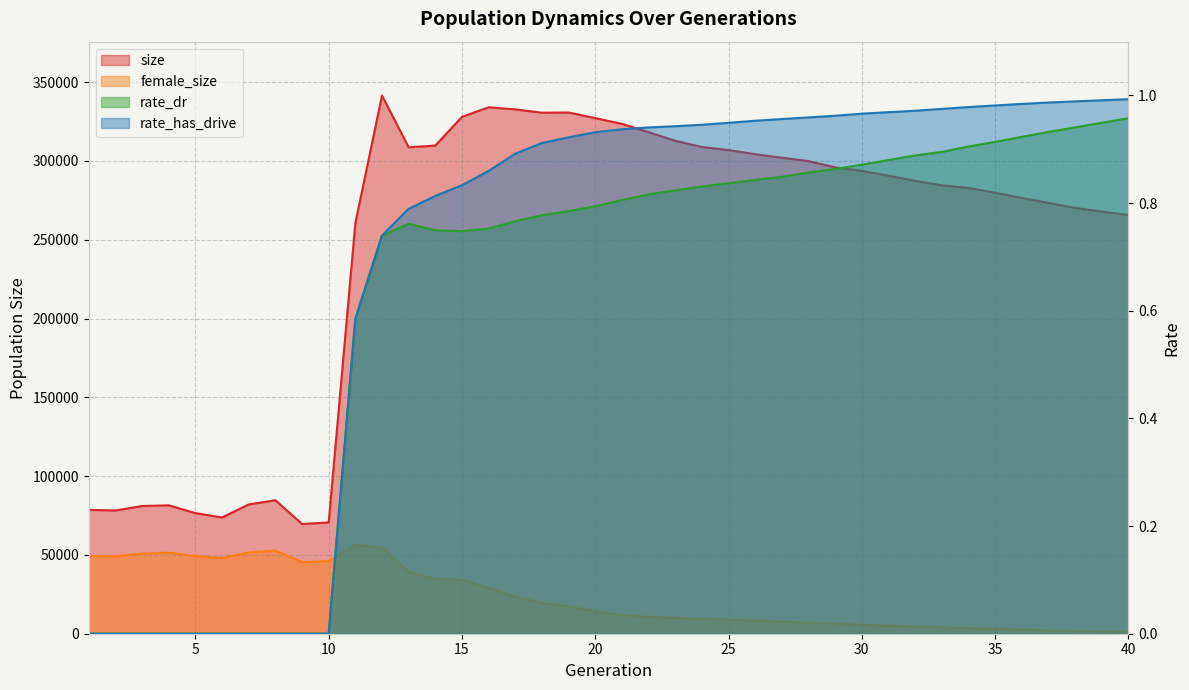

Reading left to right, list all the values displayed in this chart.

size: 1=78586.0	2=78219.0	3=81038.0	4=81461.0	5=76542.0	6=73771.0	7=82051.0	8=84709.0	9=69624.0	10=70616.0	11=260476.0	12=341528.0	13=308680.0	14=309743.0	15=327963.0	16=334048.0	17=332716.0	18=330616.0	19=330731.0	20=327180.0	21=323542.0	22=318286.0	23=312776.0	24=308859.0	25=306889.0	26=304281.0	27=302043.0	28=299875.0	29=295944.0	30=293720.0	31=290626.0	32=287366.0	33=284519.0	34=282870.0	35=279835.0	36=276573.0	37=273380.0	38=270192.0	39=267891.0	40=265684.0
female_size: 1=49381.0	2=49216.0	3=50820.0	4=51416.0	5=49253.0	6=48040.0	7=51567.0	8=52774.0	9=45414.0	10=46085.0	11=56295.0	12=54625.0	13=39245.0	14=34790.0	15=34219.0	16=29157.0	17=23573.0	18=19574.0	19=17336.0	20=14158.0	21=11857.0	22=10696.0	23=10040.0	24=9435.0	25=8995.0	26=8257.0	27=7602.0	28=7054.0	29=6438.0	30=5715.0	31=5045.0	32=4623.0	33=4082.0	34=3488.0	35=3006.0	36=2611.0	37=2128.0	38=1717.0	39=1404.0	40=1137.0
rate_dr: 1=0.0	2=0.0	3=0.0	4=0.0	5=0.0	6=0.0	7=0.0	8=0.0	9=0.0	10=0.0	11=0.6	12=0.7	13=0.8	14=0.7	15=0.7	16=0.8	17=0.8	18=0.8	19=0.8	20=0.8	21=0.8	22=0.8	23=0.8	24=0.8	25=0.8	26=0.8	27=0.8	28=0.9	29=0.9	30=0.9	31=0.9	32=0.9	33=0.9	34=0.9	35=0.9	36=0.9	37=0.9	38=0.9	39=0.9	40=1.0
rate_has_drive: 1=0.0	2=0.0	3=0.0	4=0.0	5=0.0	6=0.0	7=0.0	8=0.0	9=0.0	10=0.0	11=0.6	12=0.7	13=0.8	14=0.8	15=0.8	16=0.9	17=0.9	18=0.9	19=0.9	20=0.9	21=0.9	22=0.9	23=0.9	24=0.9	25=0.9	26=1.0	27=1.0	28=1.0	29=1.0	30=1.0	31=1.0	32=1.0	33=1.0	34=1.0	35=1.0	36=1.0	37=1.0	38=1.0	39=1.0	40=1.0